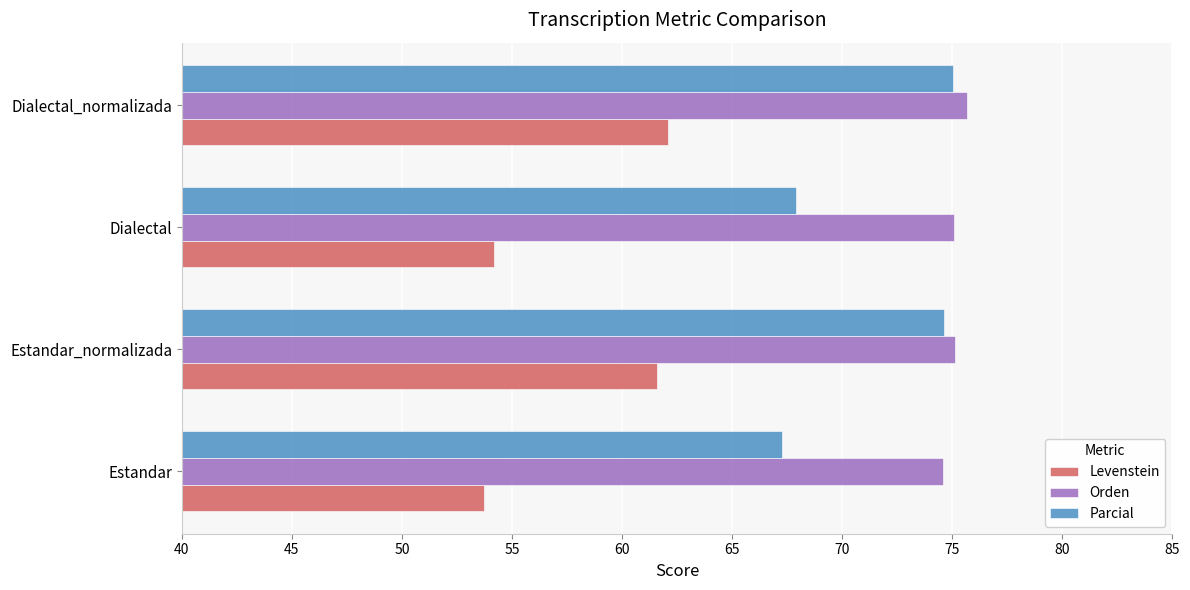

Where is Parcial nearest to the value 71?

Dialectal